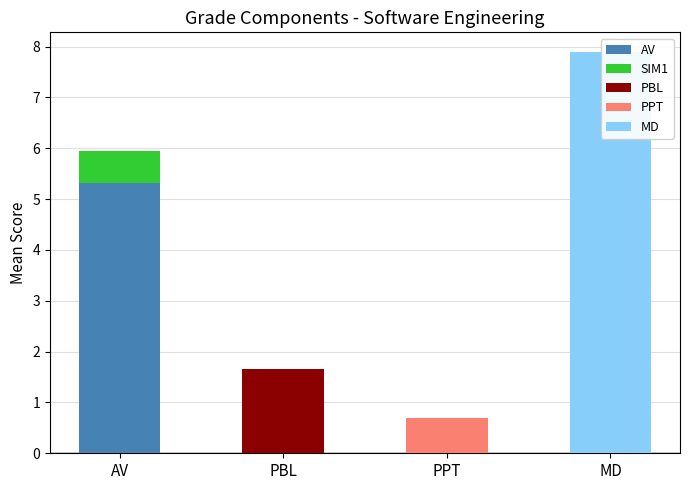

How many categories are shown in the chart?

4